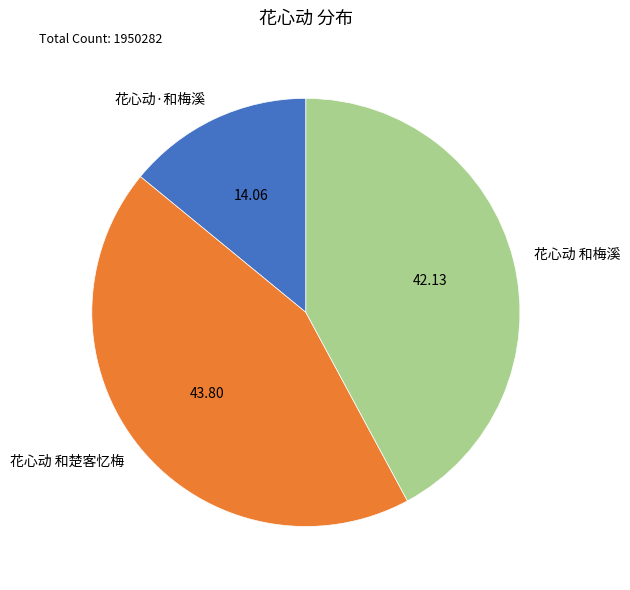

Is there any slice that represents more than half of the pie?

No